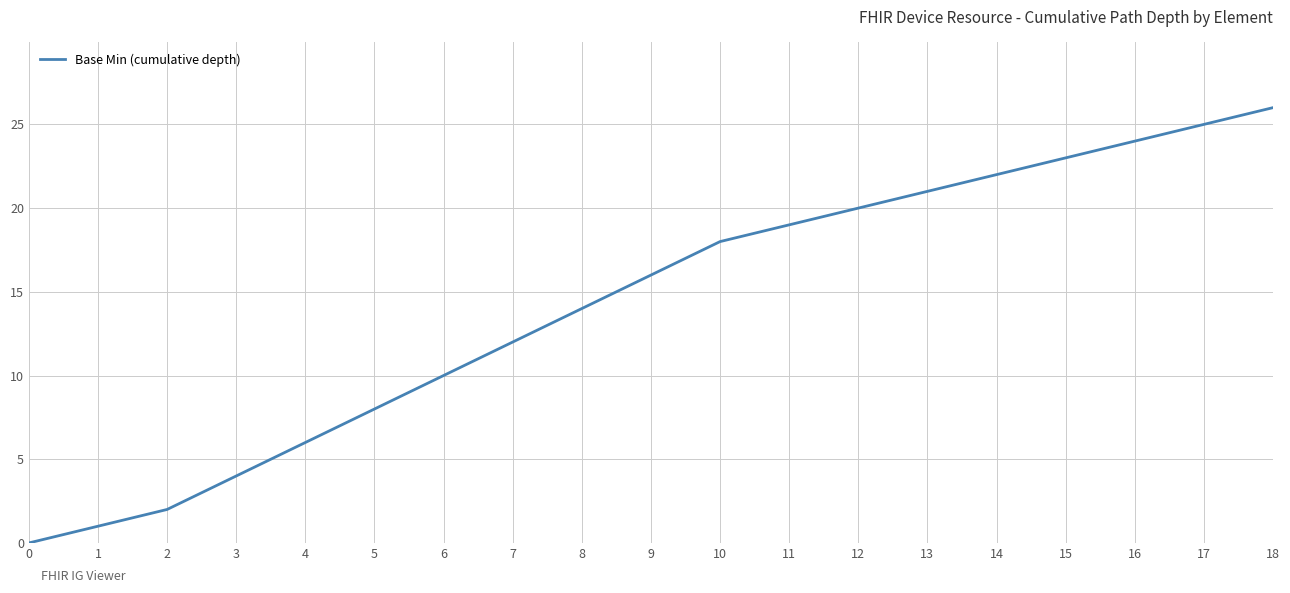

Approximately how many times larger is the value at 15 compared to 8?

1.6